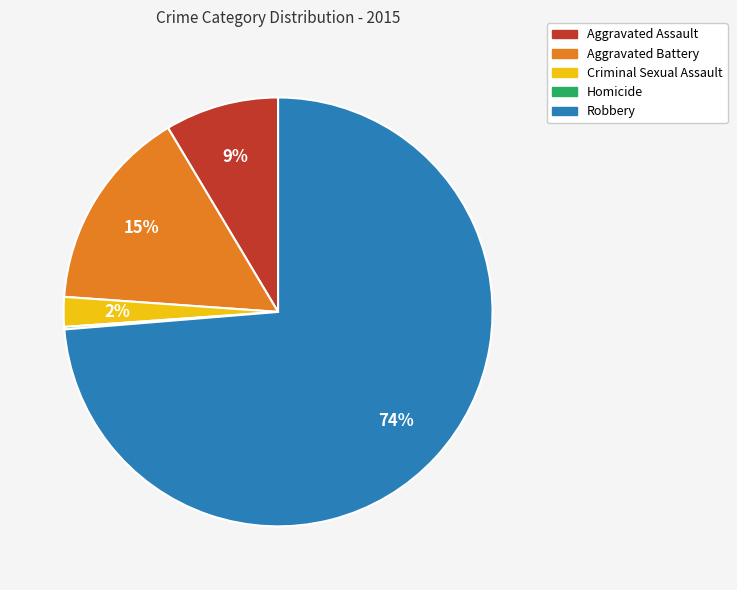

Is there any slice that represents more than half of the pie?

Yes